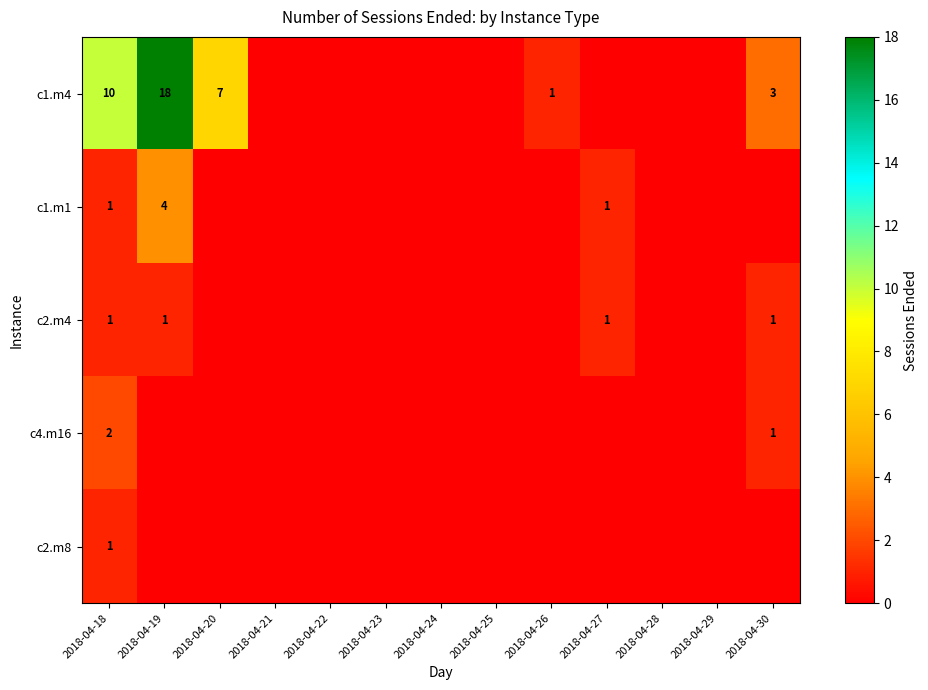

Is it true that c1.m1 equals 1 at 2018-04-18?

True